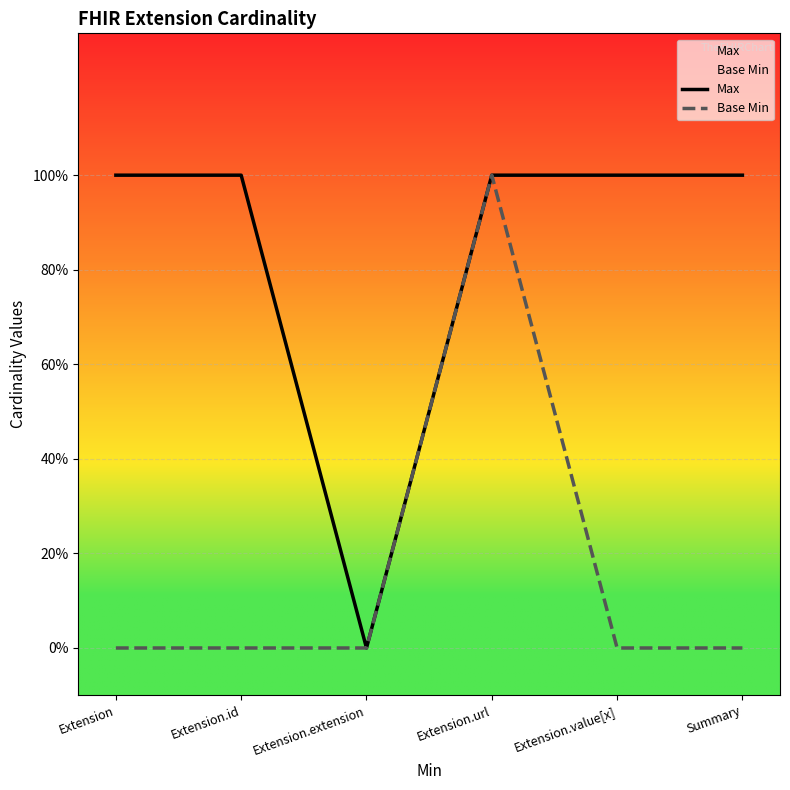

Which series has the largest total across all categories?

Max